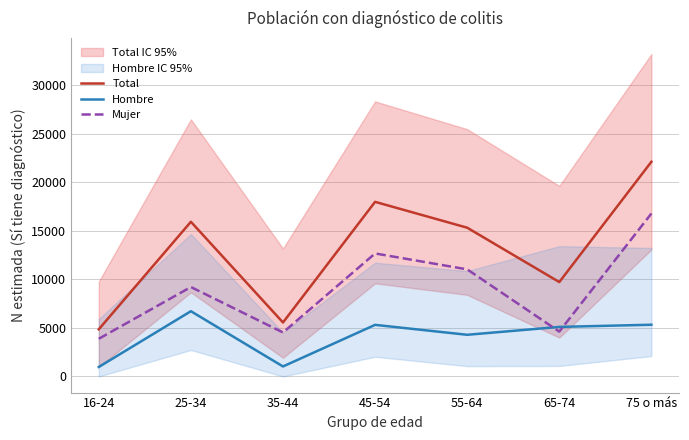

Between 75 o más and 16-24, which is larger?

75 o más